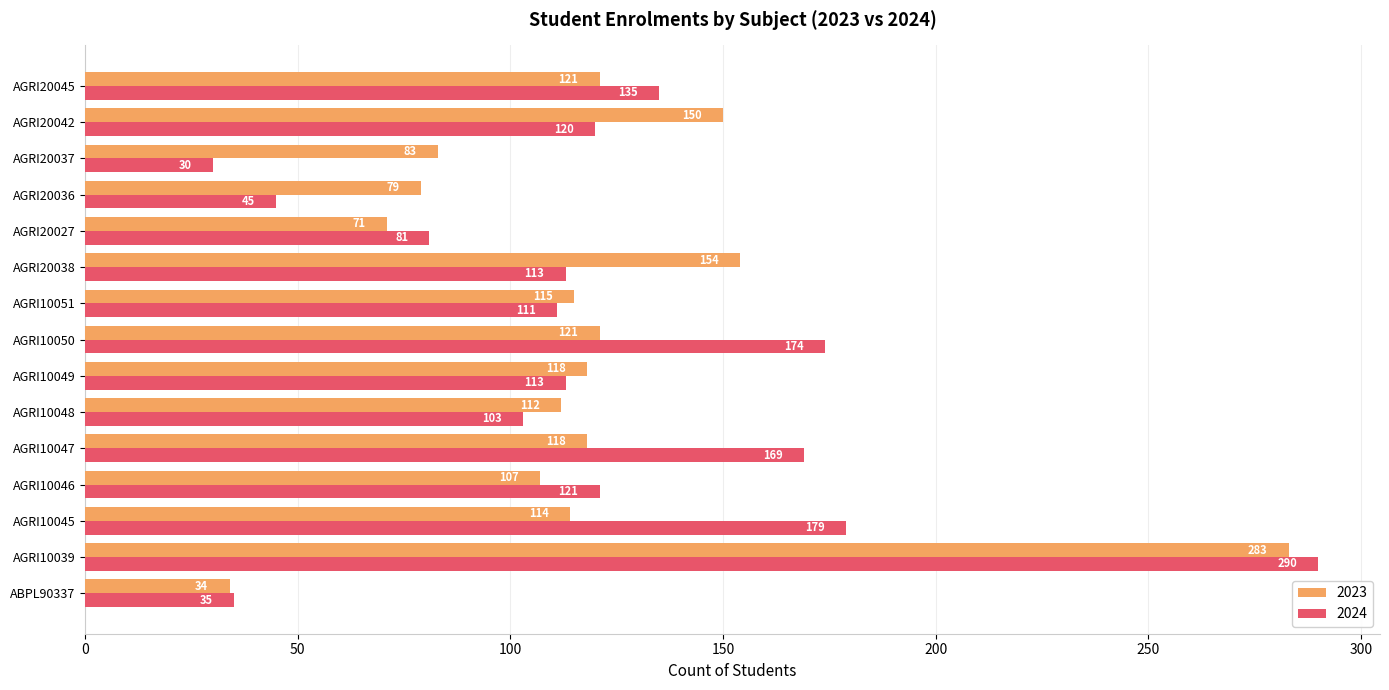

What is the spread (max minus min) of values at AGRI20036?

34